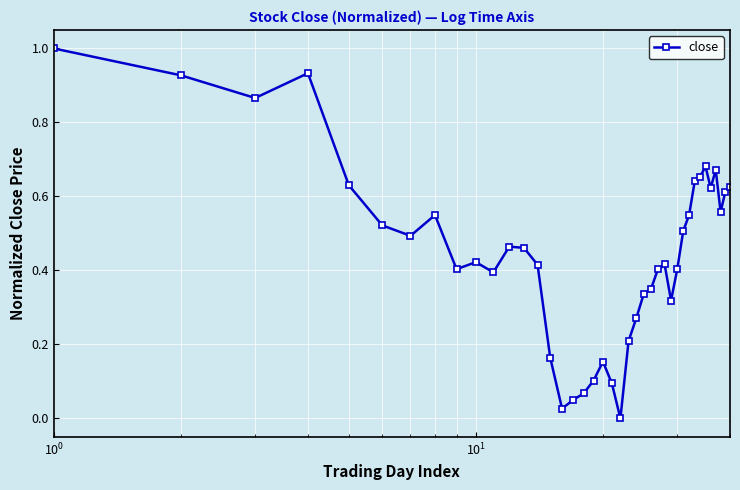

What is the sum of all values?

18.0